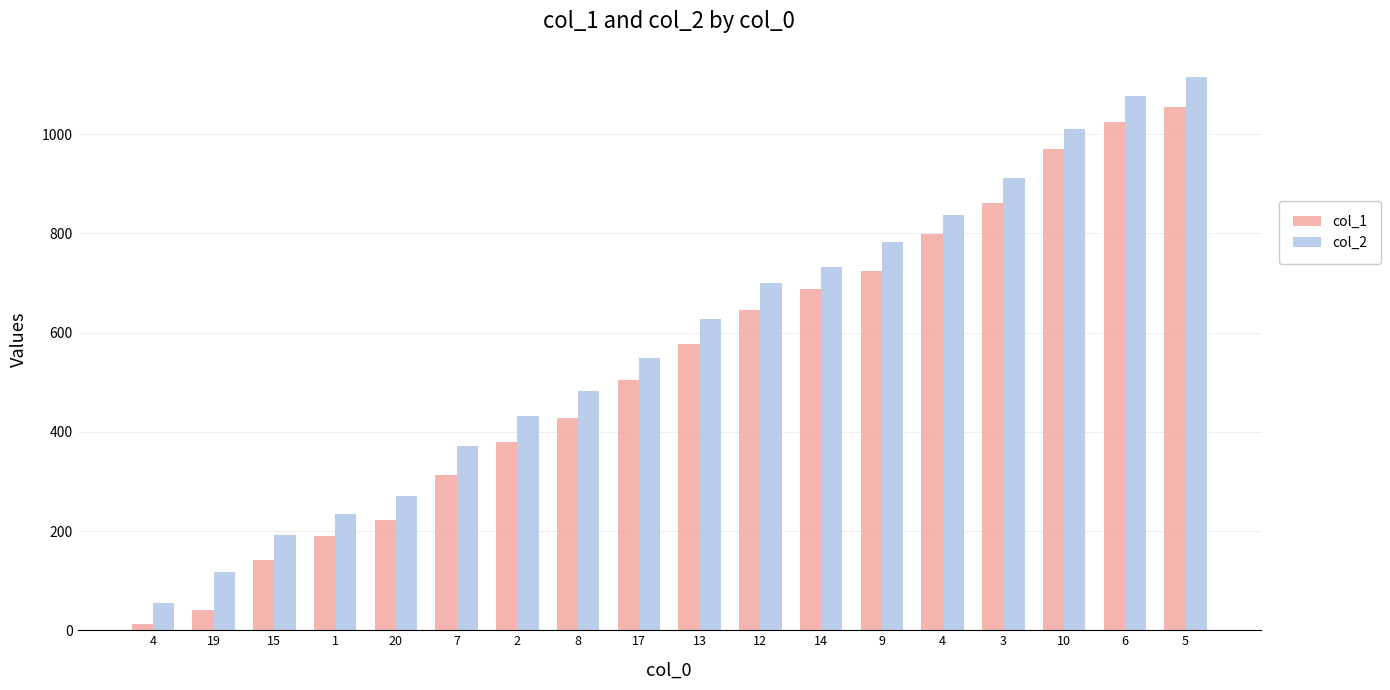

What are all the series names shown in the legend?

col_1, col_2